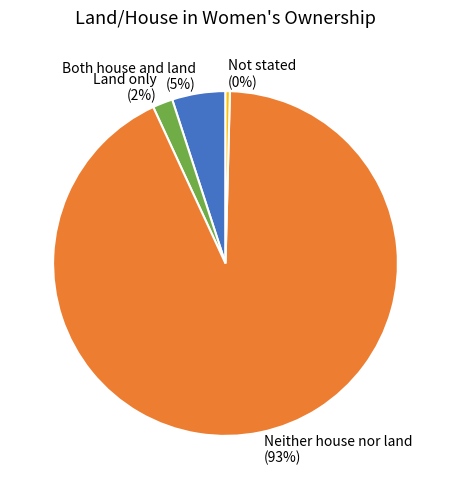

To the nearest percent, what percentage of the pie is Land only?

2%